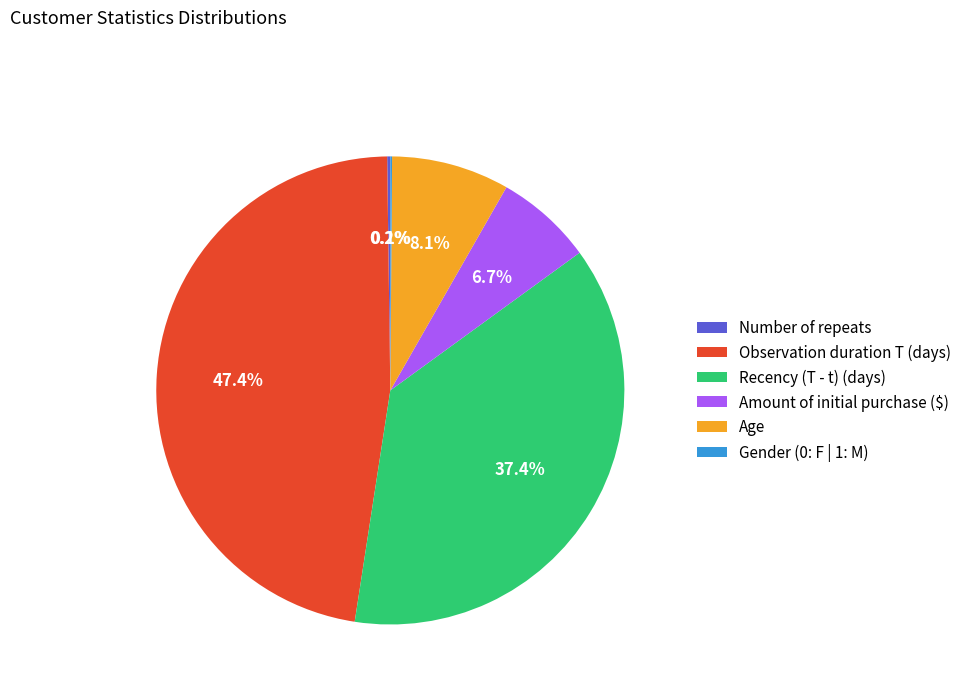

What percentage is NOT represented by Age?

91.9%